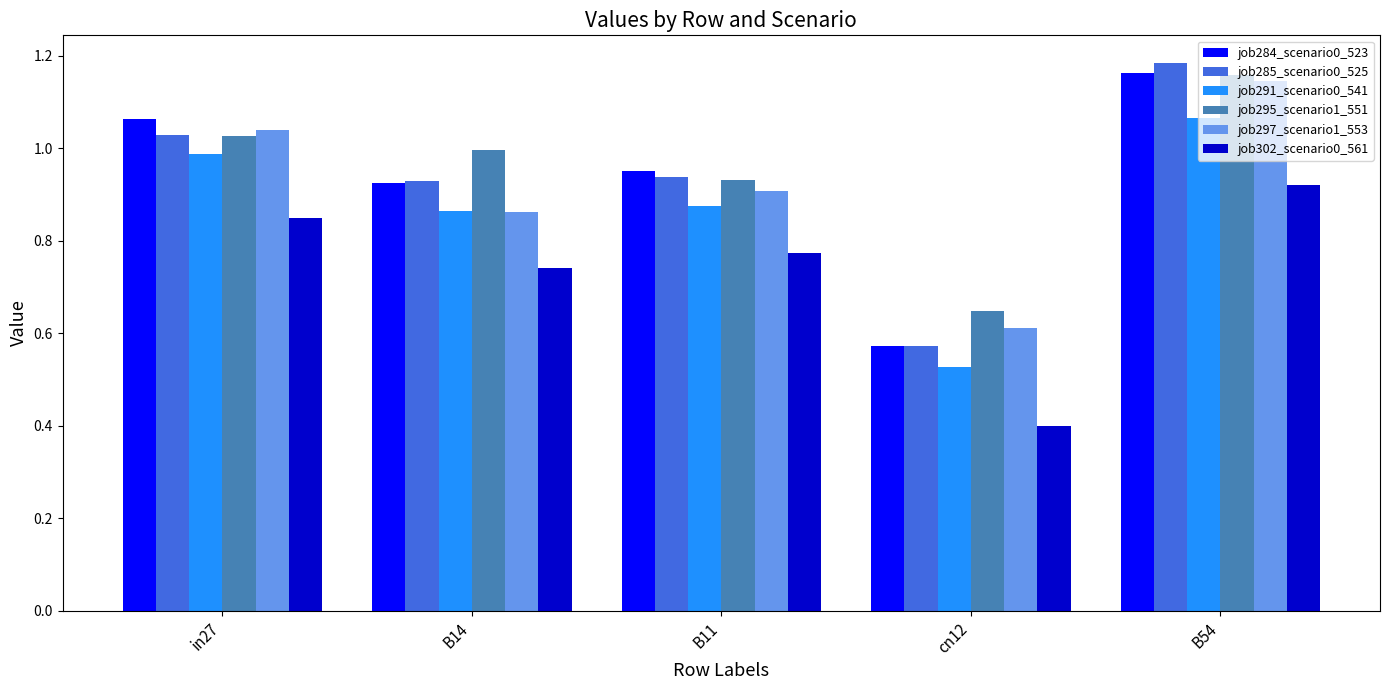

What is the sum of all job295_scenario1_551 values?

4.8